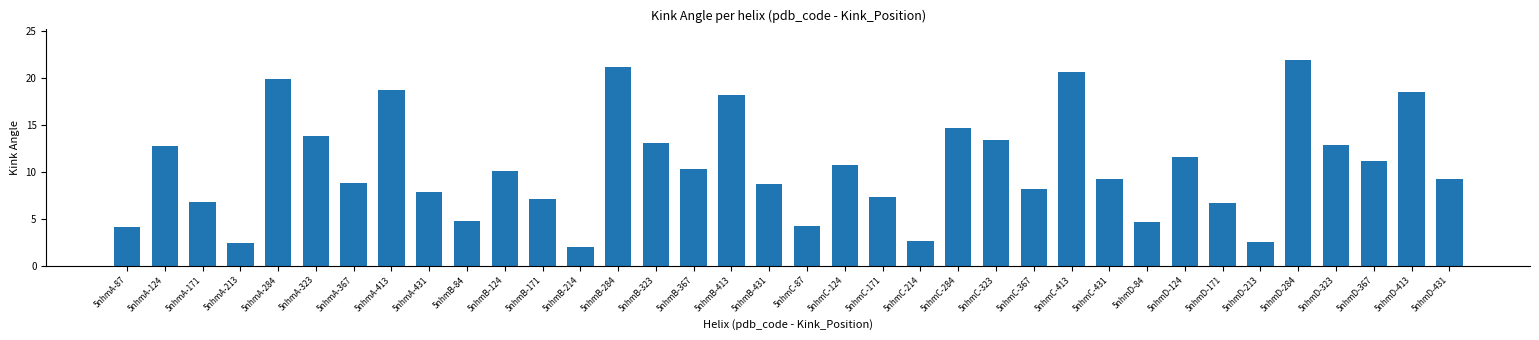

The value at 5nhmD-367 is 3.0. True or false?

False